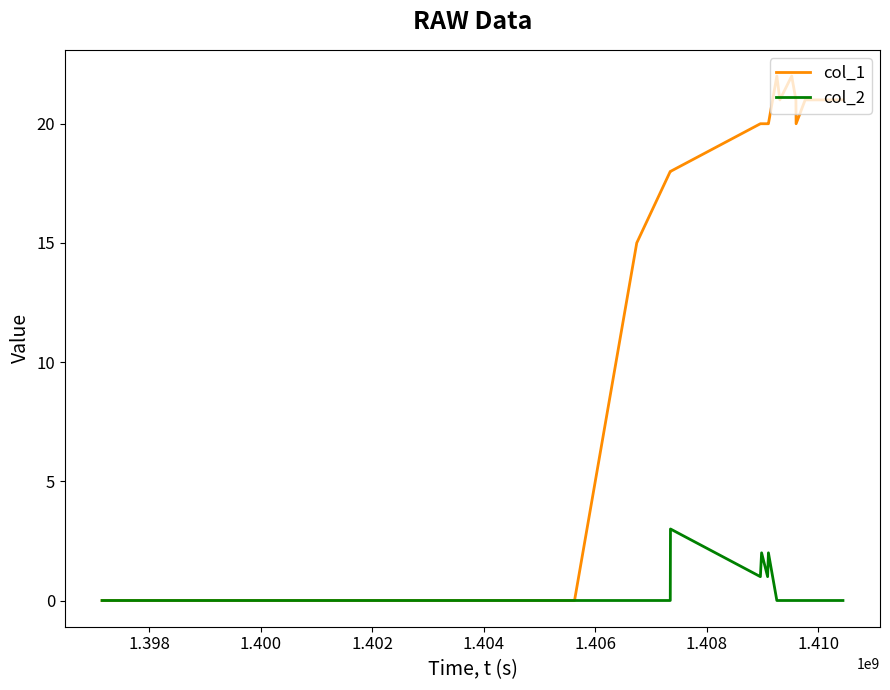

List the series in order of their peak value, highest first.

col_1, col_2